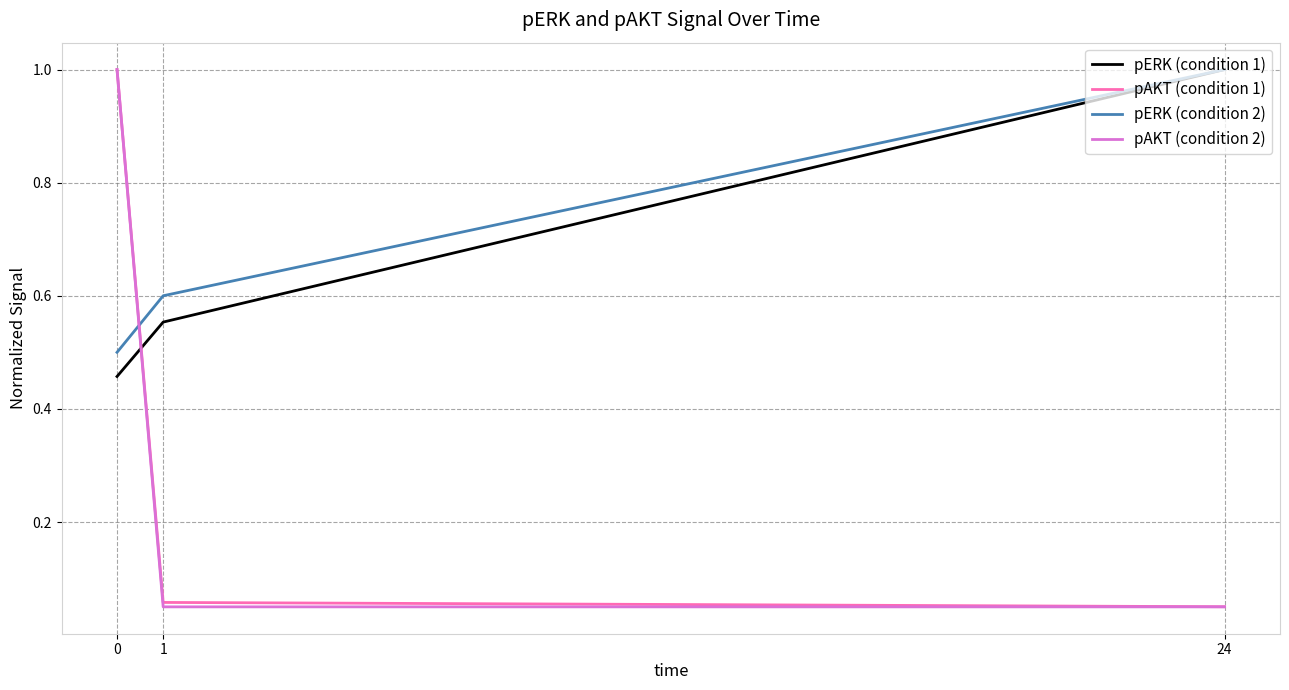

Does the chart have visible grid lines?

Yes